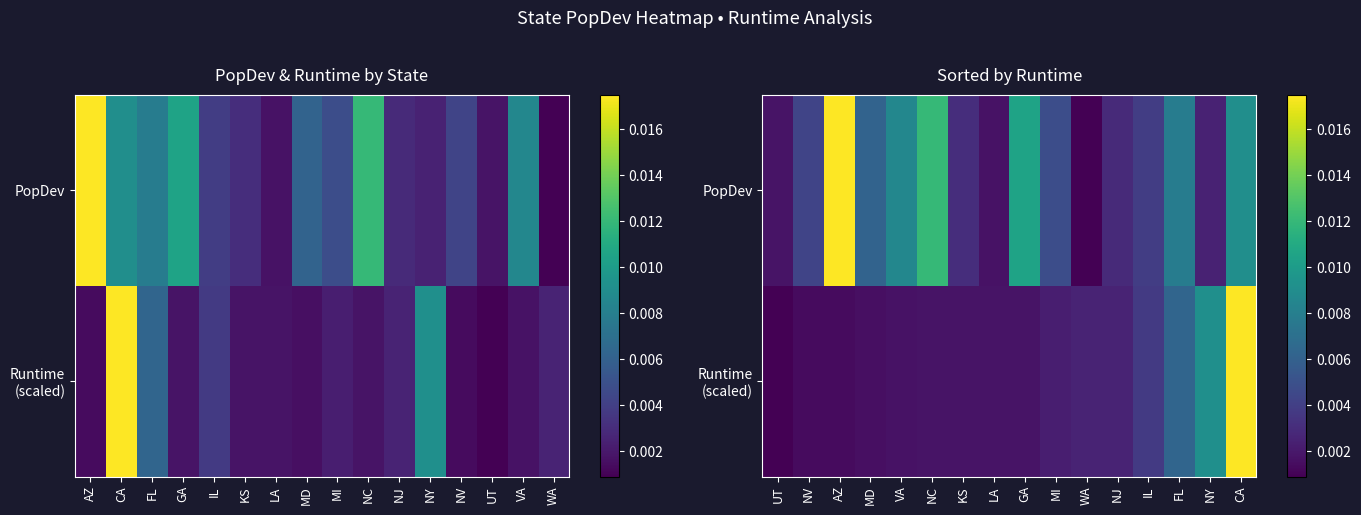

Between MD and CA, which series saw the biggest shift?

Runtime (scaled)